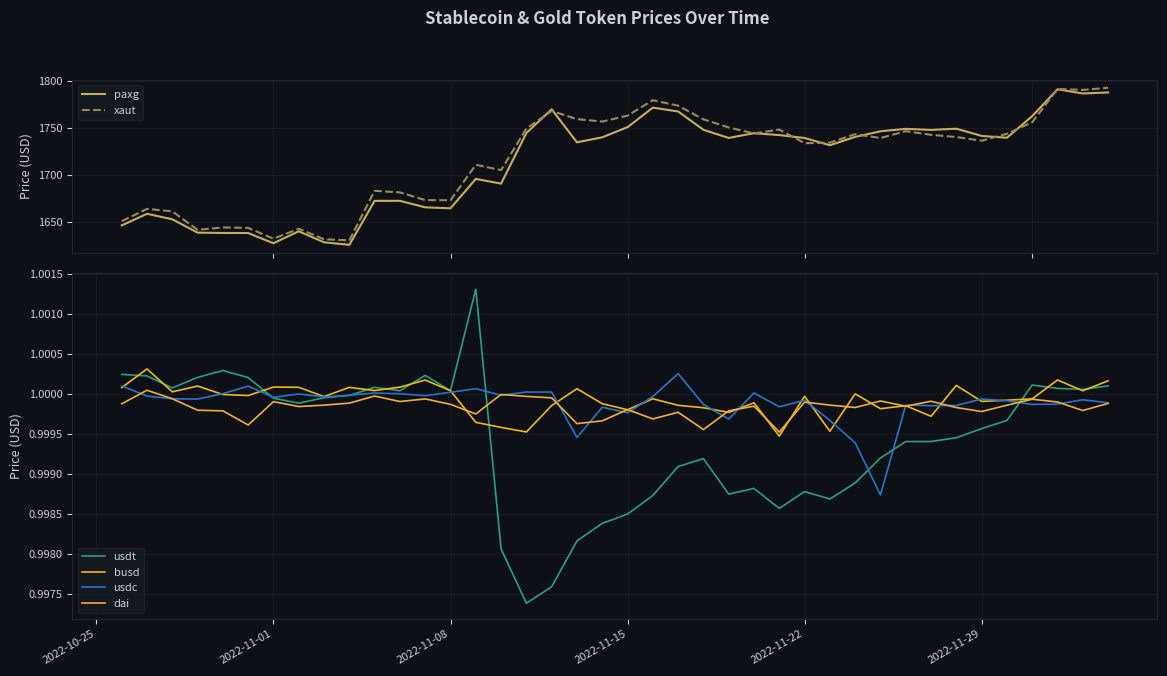

True or false: xaut has more than 2 points higher than both neighbors.

True